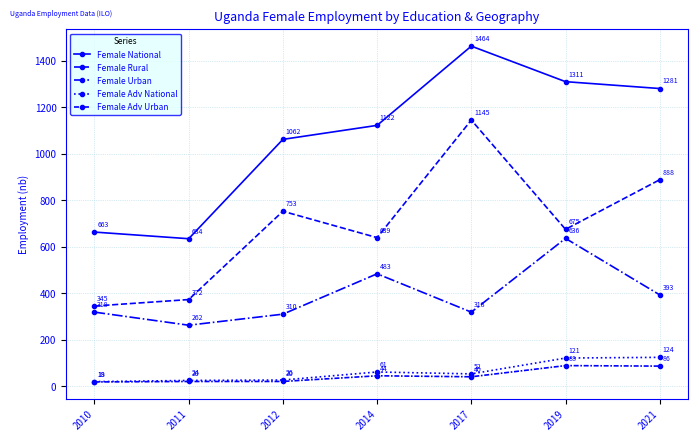

Is this an area chart (filled region under the line)?

No